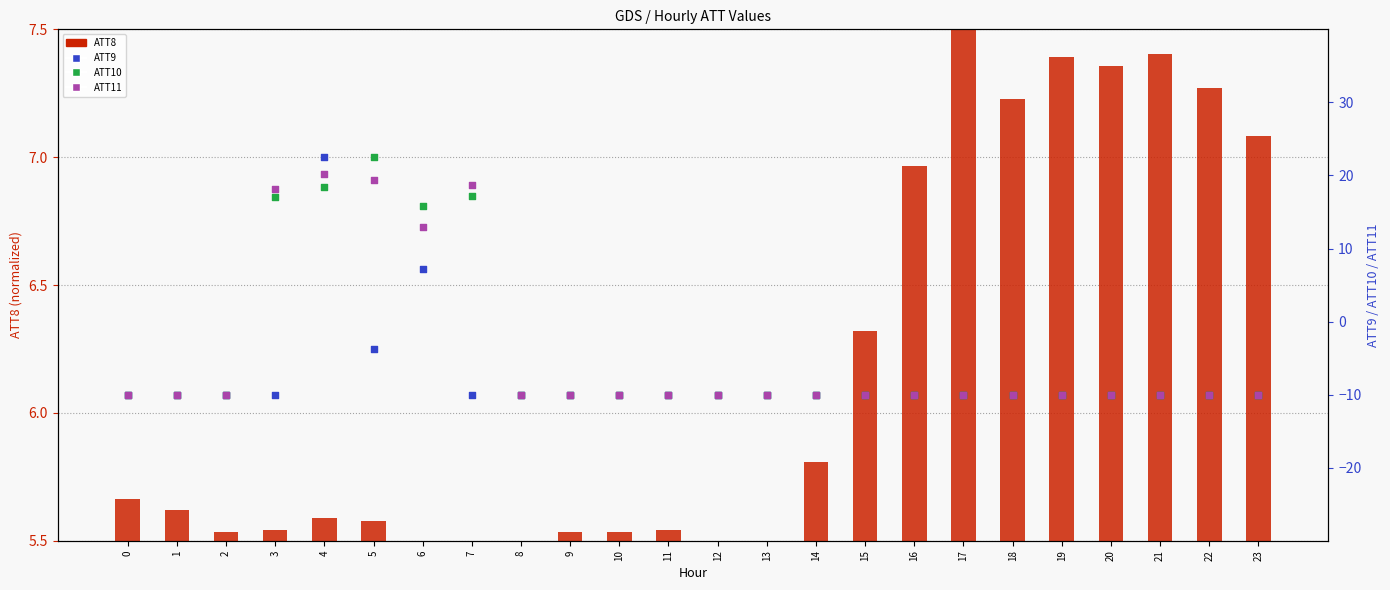

Which series contains the lowest Y value?

ATT9